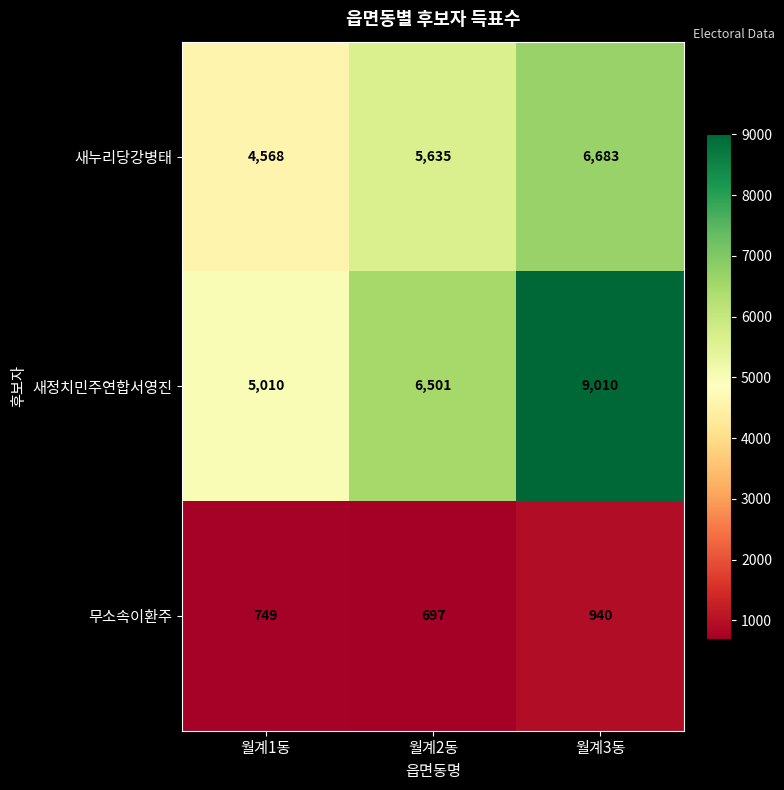

At which category is the sum across all series the highest?

월계3동